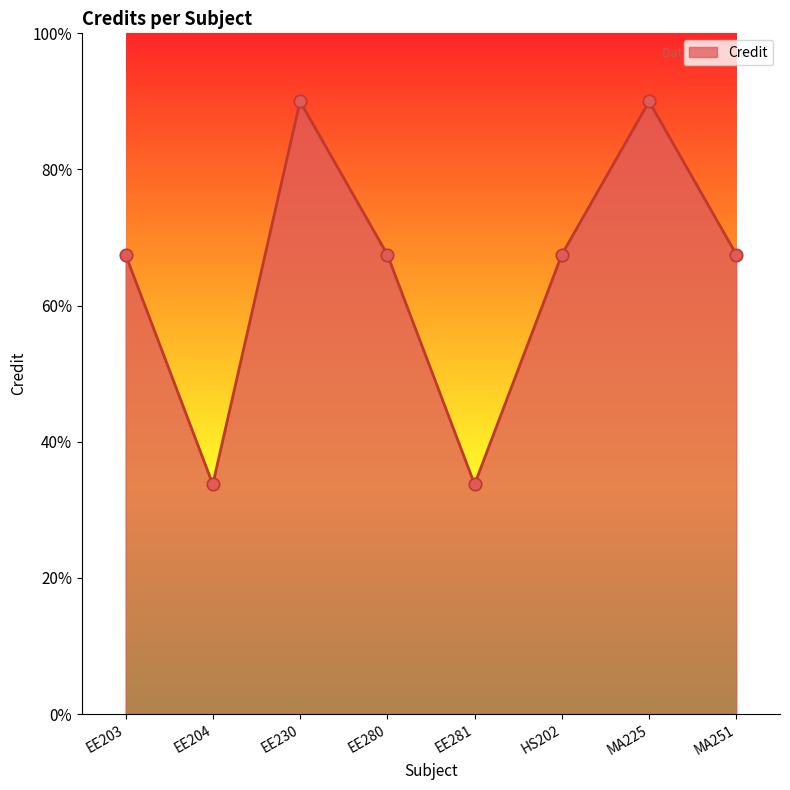

Is this an area chart (filled region under the line)?

Yes